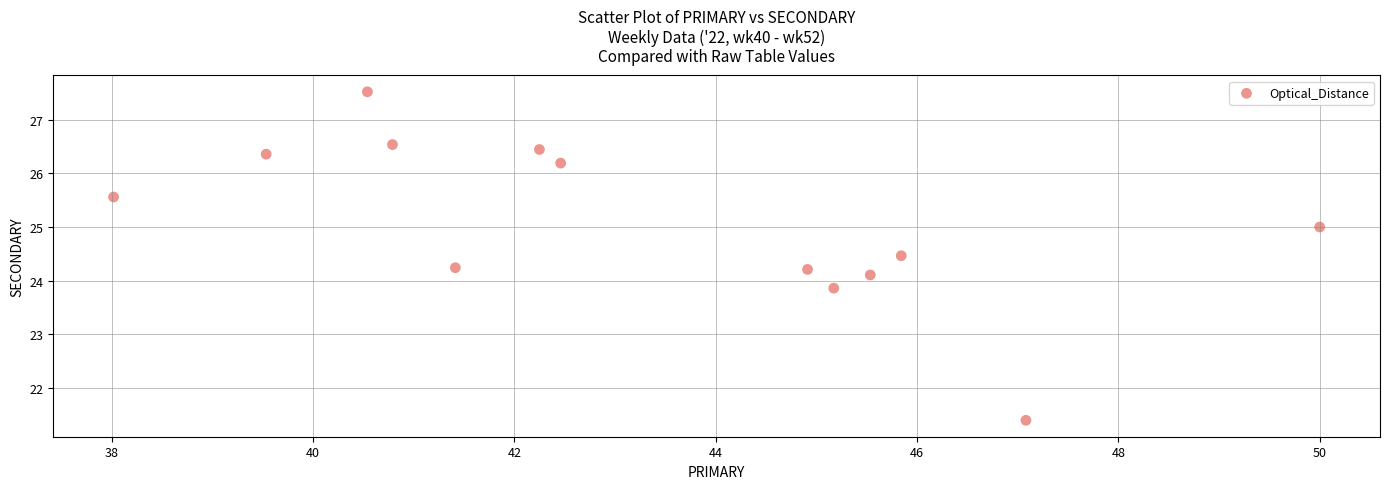

What is the range of X values (max minus min)?

12.0